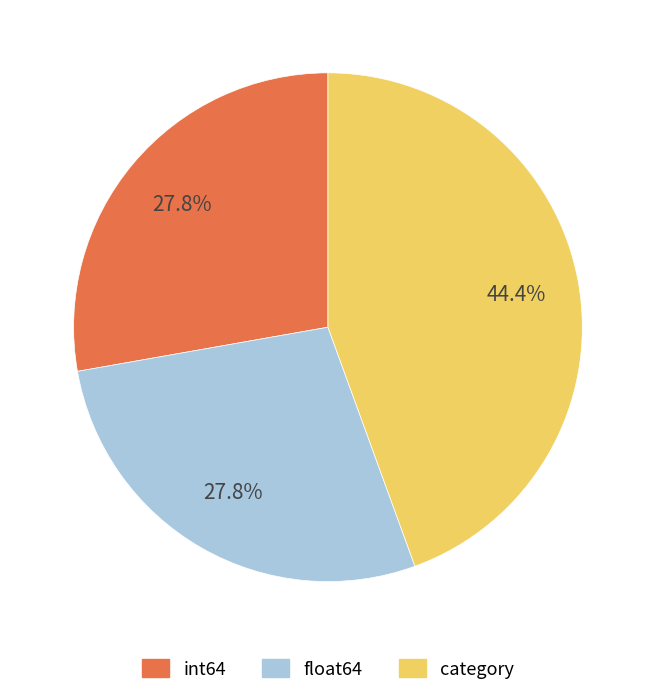

Does any single category account for the majority?

No